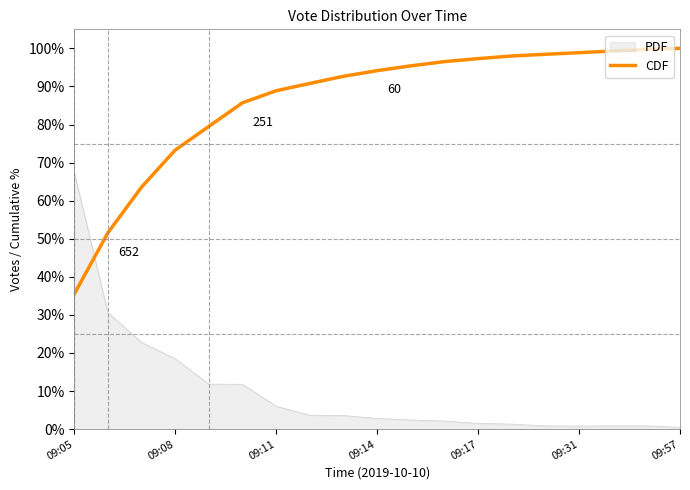

Does the chart display data point markers on the line(s)?

No